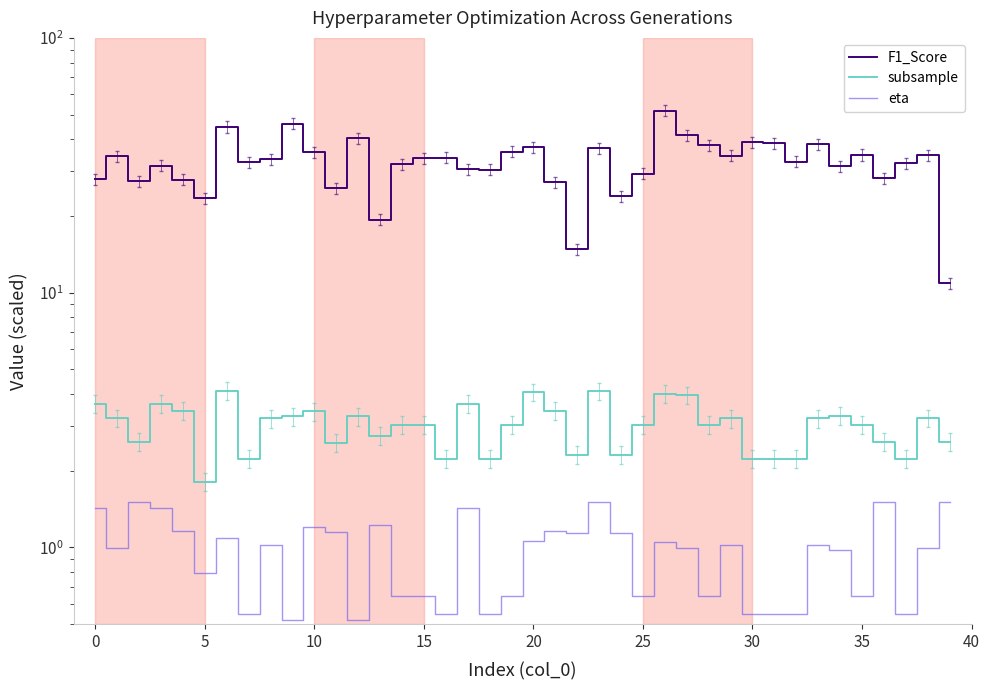

True or false: subsample and F1_Score cross at least once.

False